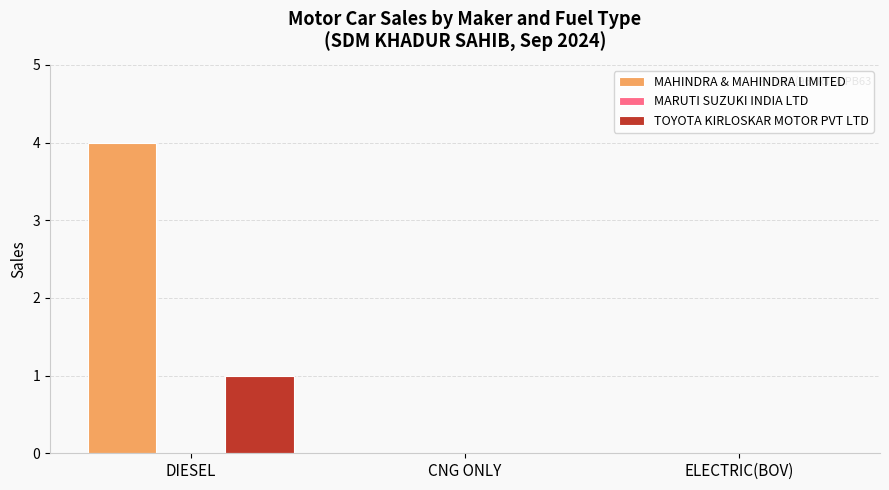

Is it true that TOYOTA KIRLOSKAR MOTOR PVT LTD equals -1 at CNG ONLY?

False